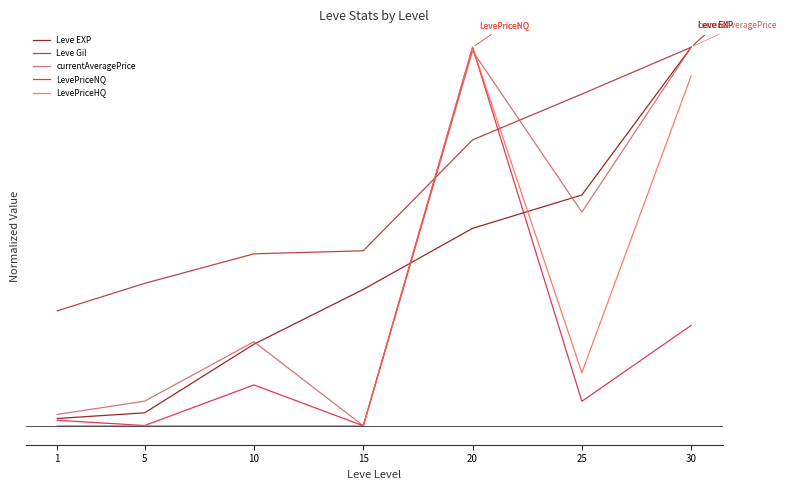

Is the value of currentAveragePrice at 5 greater than the value of LevePriceNQ at 15?

Yes